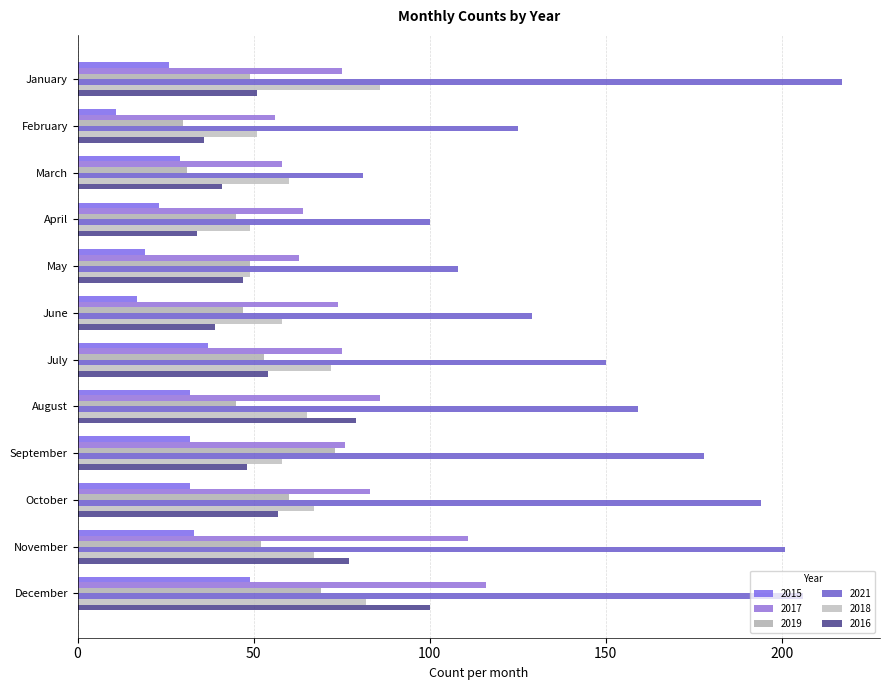

How many distinct data groups are displayed?

6